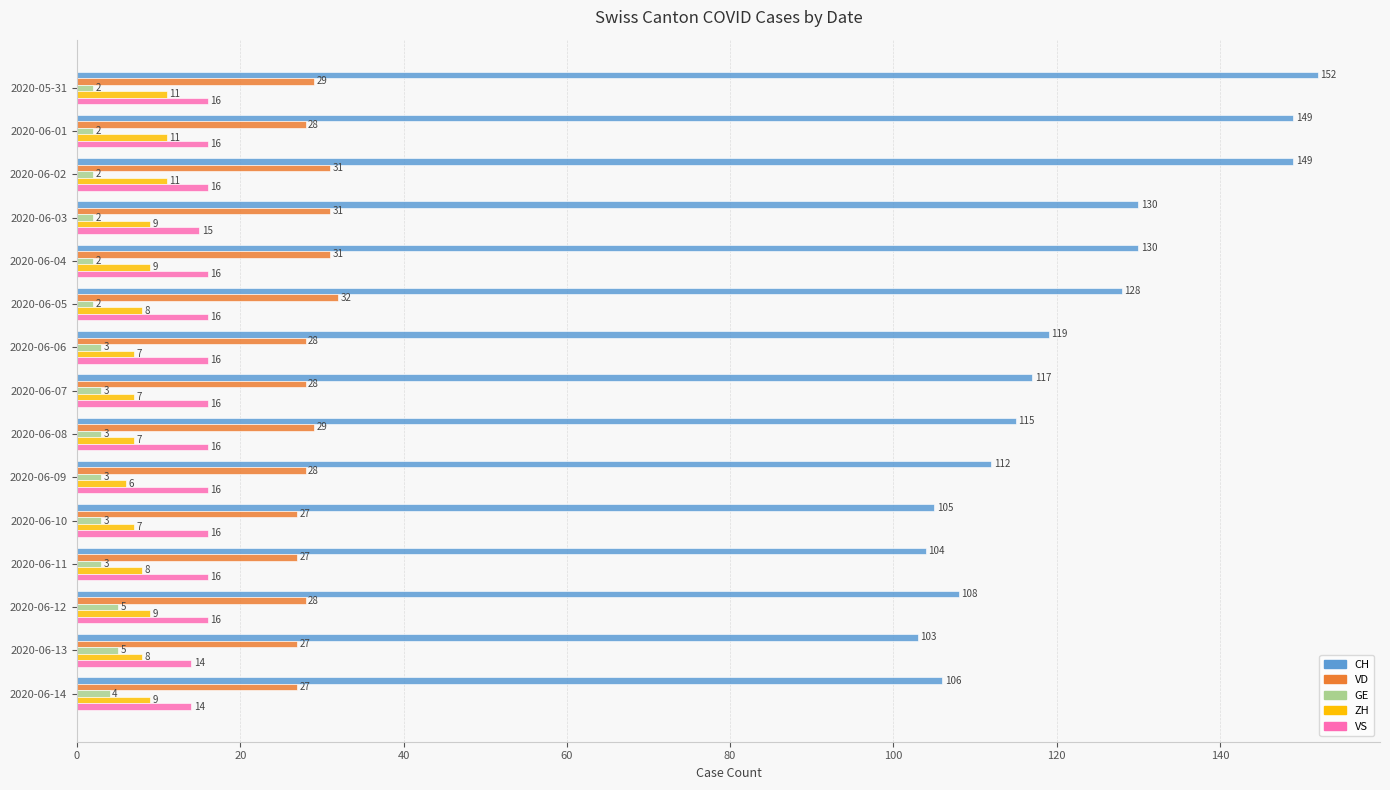

What is the difference between the maximum and minimum values in the GE series?

3